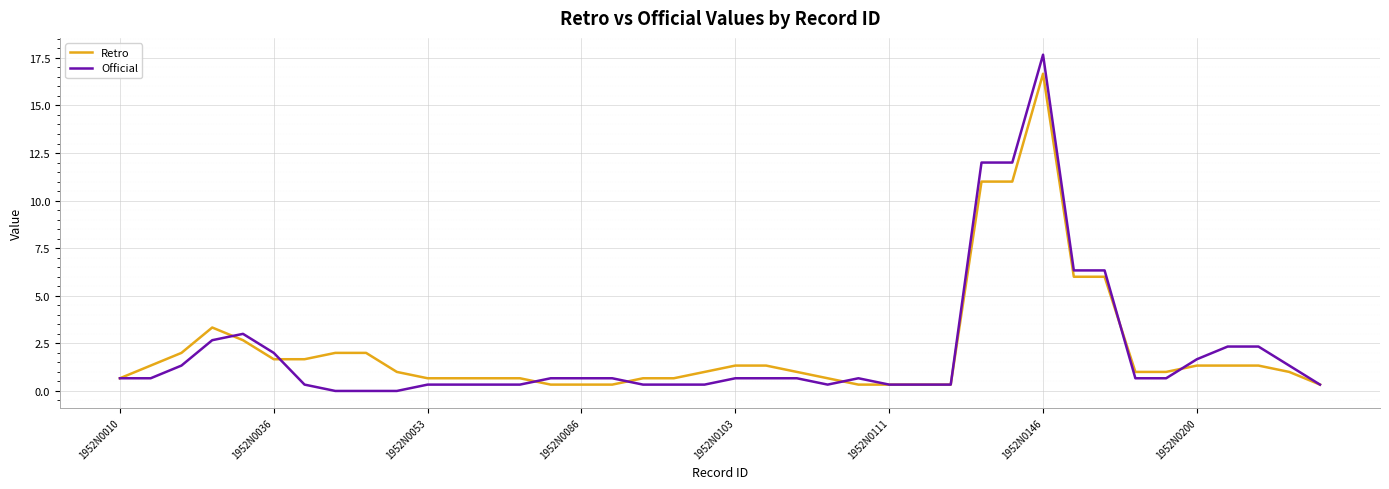

Count the number of categories in the chart.

40